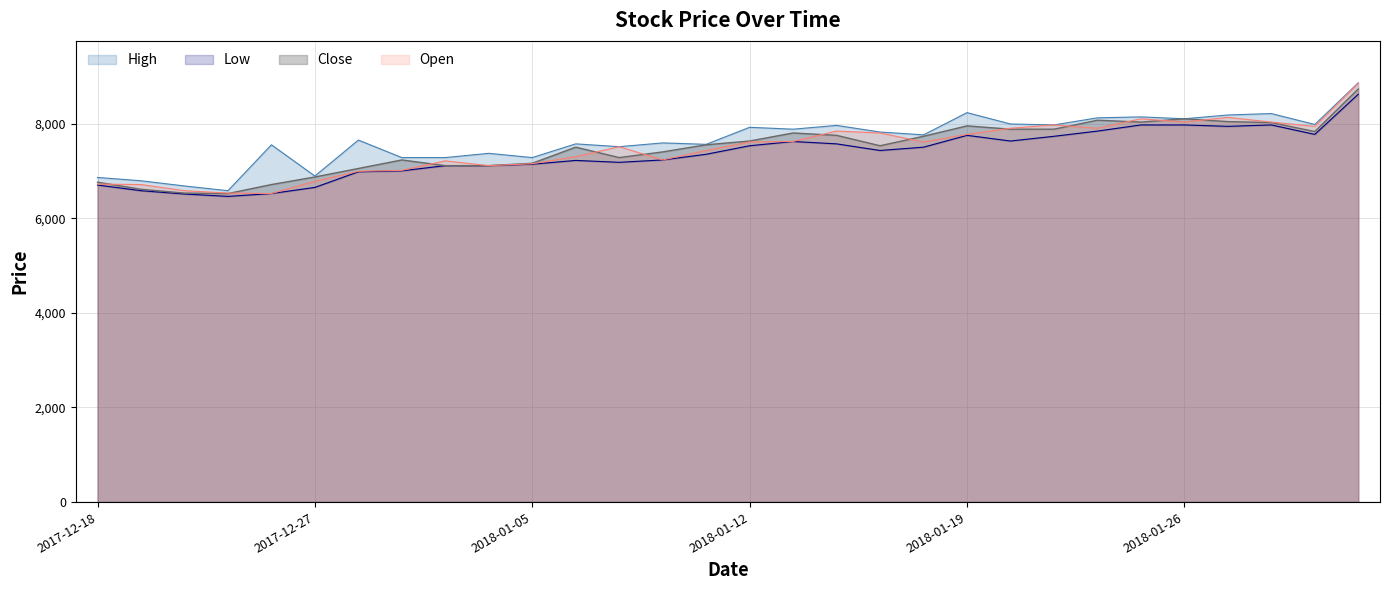

True or false: Open has a value of 6780 at 2017-12-27.

True